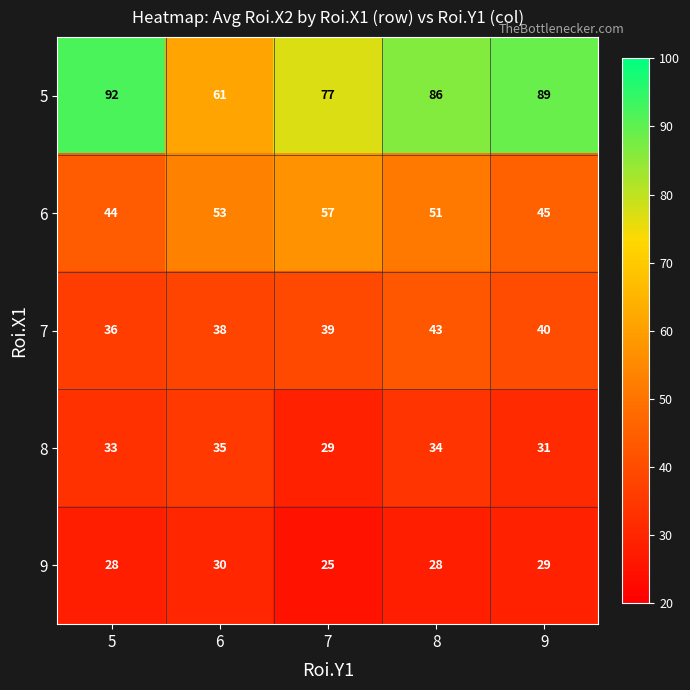

What is the minimum value for 7?

36